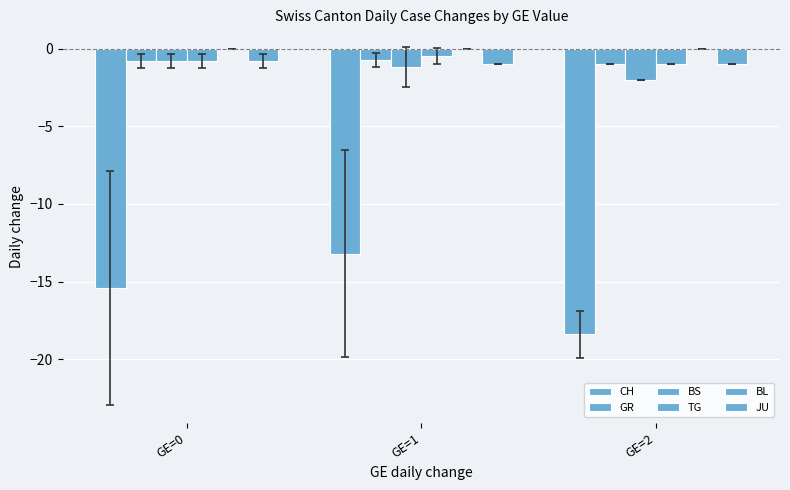

Are the bars horizontal?

No